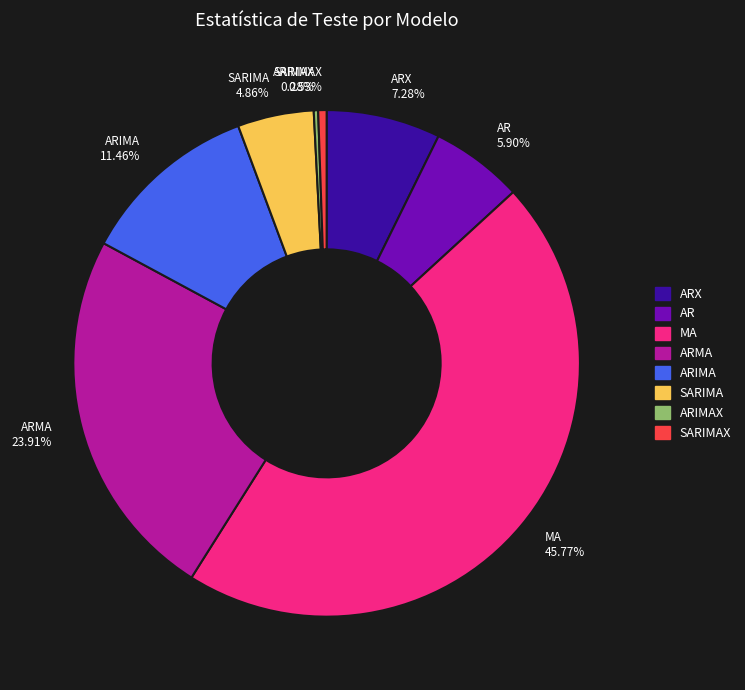

Does SARIMA represent more than half of the total?

No